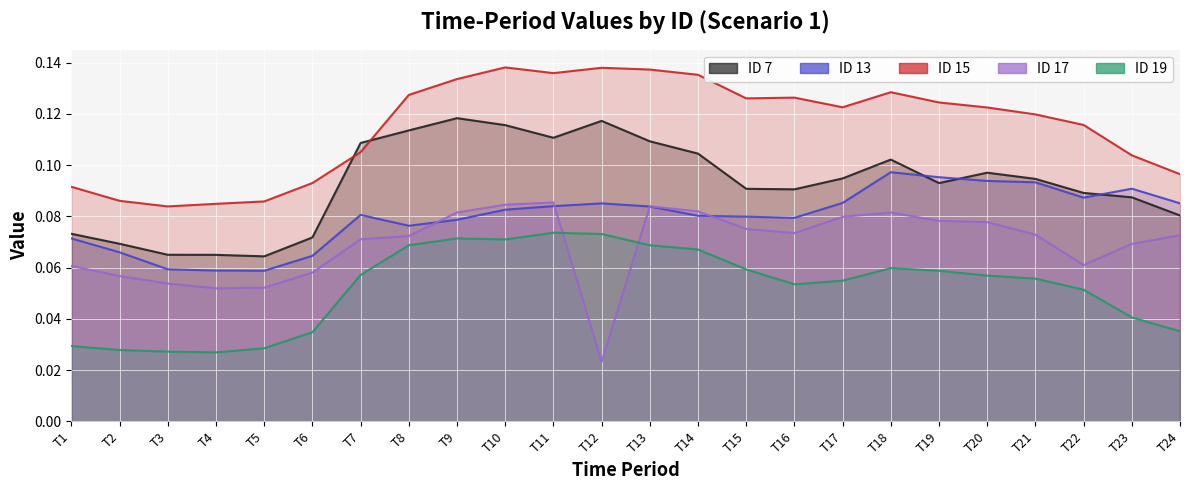

How many lines are shown in the chart?

5